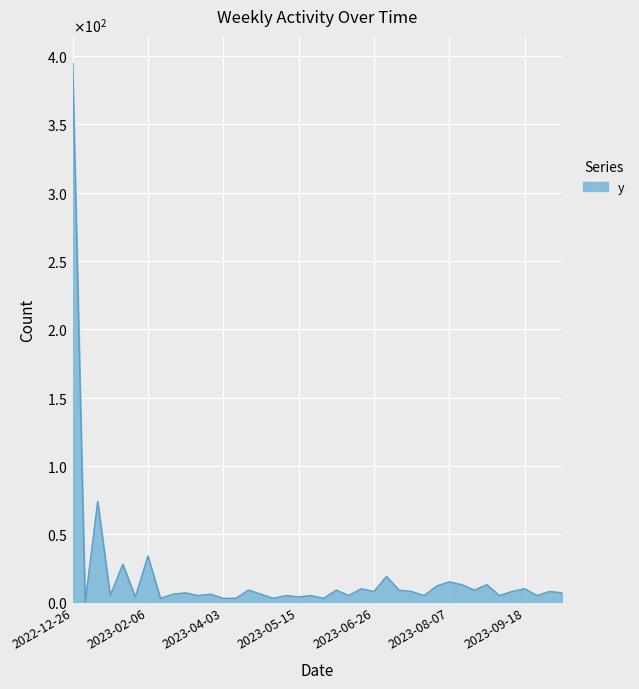

What is the label of the 38th point from the left?

2023-09-25